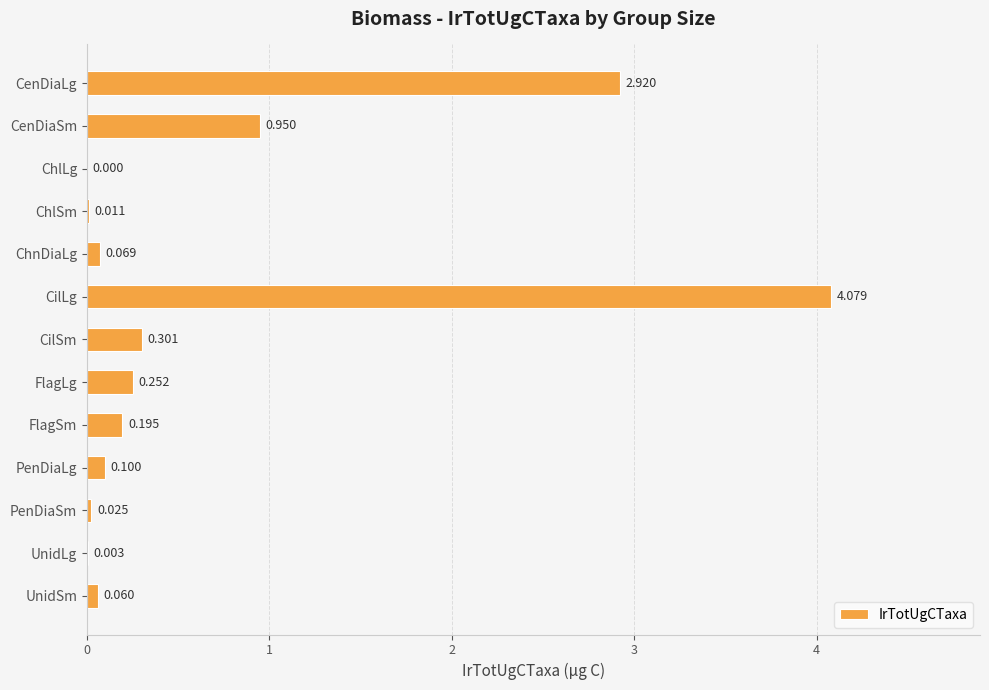

Count the number of categories in the chart.

13